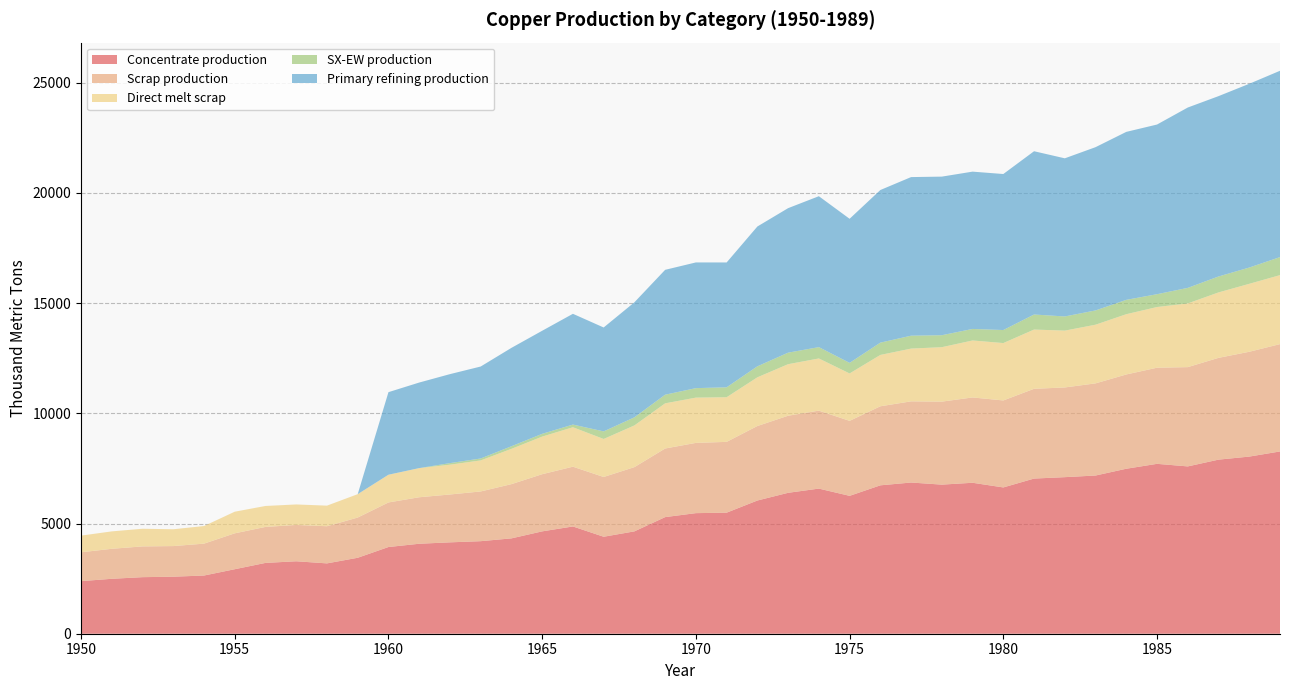

Reading left to right, what are all the values shown in this chart?

Concentrate production: 2385.7	2491.7	2565.9	2587.0	2639.9	2926.2	3212.5	3286.6	3191.1	3445.5	3933.3	4081.7	4145.3	4198.2	4325.4	4643.5	4866.1	4399.4	4643.2	5290.1	5470.3	5491.4	6042.8	6392.7	6583.5	6254.7	6731.9	6859.0	6763.5	6848.3	6636.1	7039.0	7102.6	7176.7	7484.2	7706.8	7590.1	7897.6	8035.4	8268.6
Scrap production: 1308.7	1361.0	1395.2	1388.9	1446.5	1627.9	1633.0	1647.9	1684.8	1824.9	2021.8	2109.3	2171.0	2256.0	2460.1	2593.1	2711.5	2710.9	2913.9	3112.3	3186.9	3212.0	3379.8	3496.4	3536.5	3401.8	3585.5	3682.6	3765.3	3870.2	3946.5	4071.8	4069.4	4180.1	4276.9	4360.7	4503.9	4616.8	4755.3	4869.5
Direct melt scrap: 756.1	790.0	801.3	762.9	799.0	981.8	950.2	929.9	934.4	1060.8	1257.2	1322.0	1352.5	1407.5	1601.7	1705.9	1789.6	1724.8	1892.4	2049.2	2053.6	2025.4	2209.6	2338.6	2367.6	2150.8	2330.2	2393.6	2470.2	2584.9	2603.1	2688.1	2578.2	2661.8	2734.3	2753.6	2890.1	2969.1	3083.2	3130.0
SX-EW production: 0.0	0.0	0.0	0.0	0.0	0.0	0.0	0.0	0.0	0.0	0.0	0.0	70.7	87.8	117.6	125.5	120.9	343.6	366.8	391.9	429.7	449.6	498.2	522.3	513.5	480.3	557.1	585.0	542.5	522.7	590.9	682.0	642.4	647.3	650.8	581.2	704.9	722.4	737.6	817.4
Primary refining production: 0.0	0.0	0.0	0.0	0.0	0.0	0.0	0.0	0.0	0.0	3746.1	3881.6	4036.5	4172.0	4462.8	4675.9	5025.0	4714.0	5218.4	5664.5	5703.0	5663.8	6342.8	6556.0	6846.8	6535.9	6923.7	7195.1	7194.8	7136.2	7077.6	7407.3	7174.0	7406.6	7619.8	7697.0	8182.0	8181.7	8336.6	8452.7